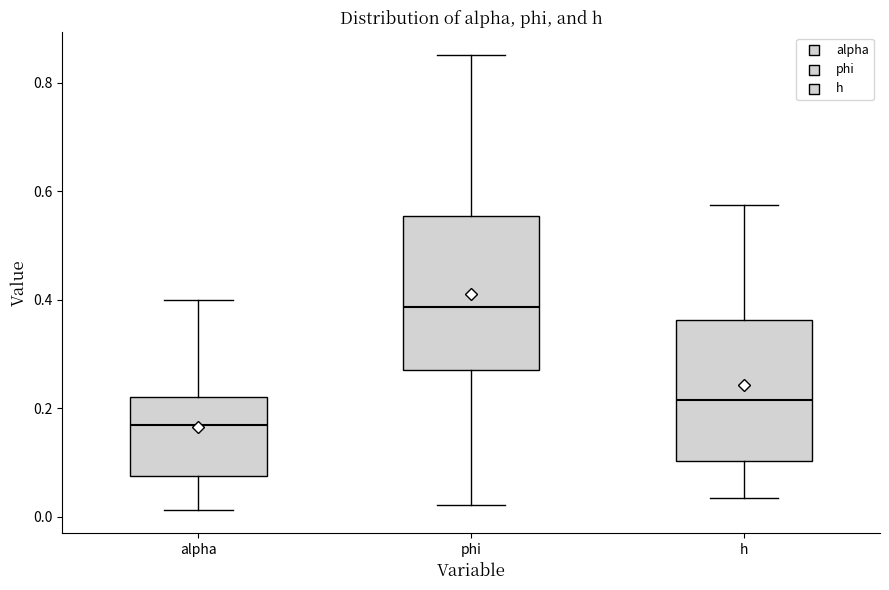

Which box's median line is the highest?

phi